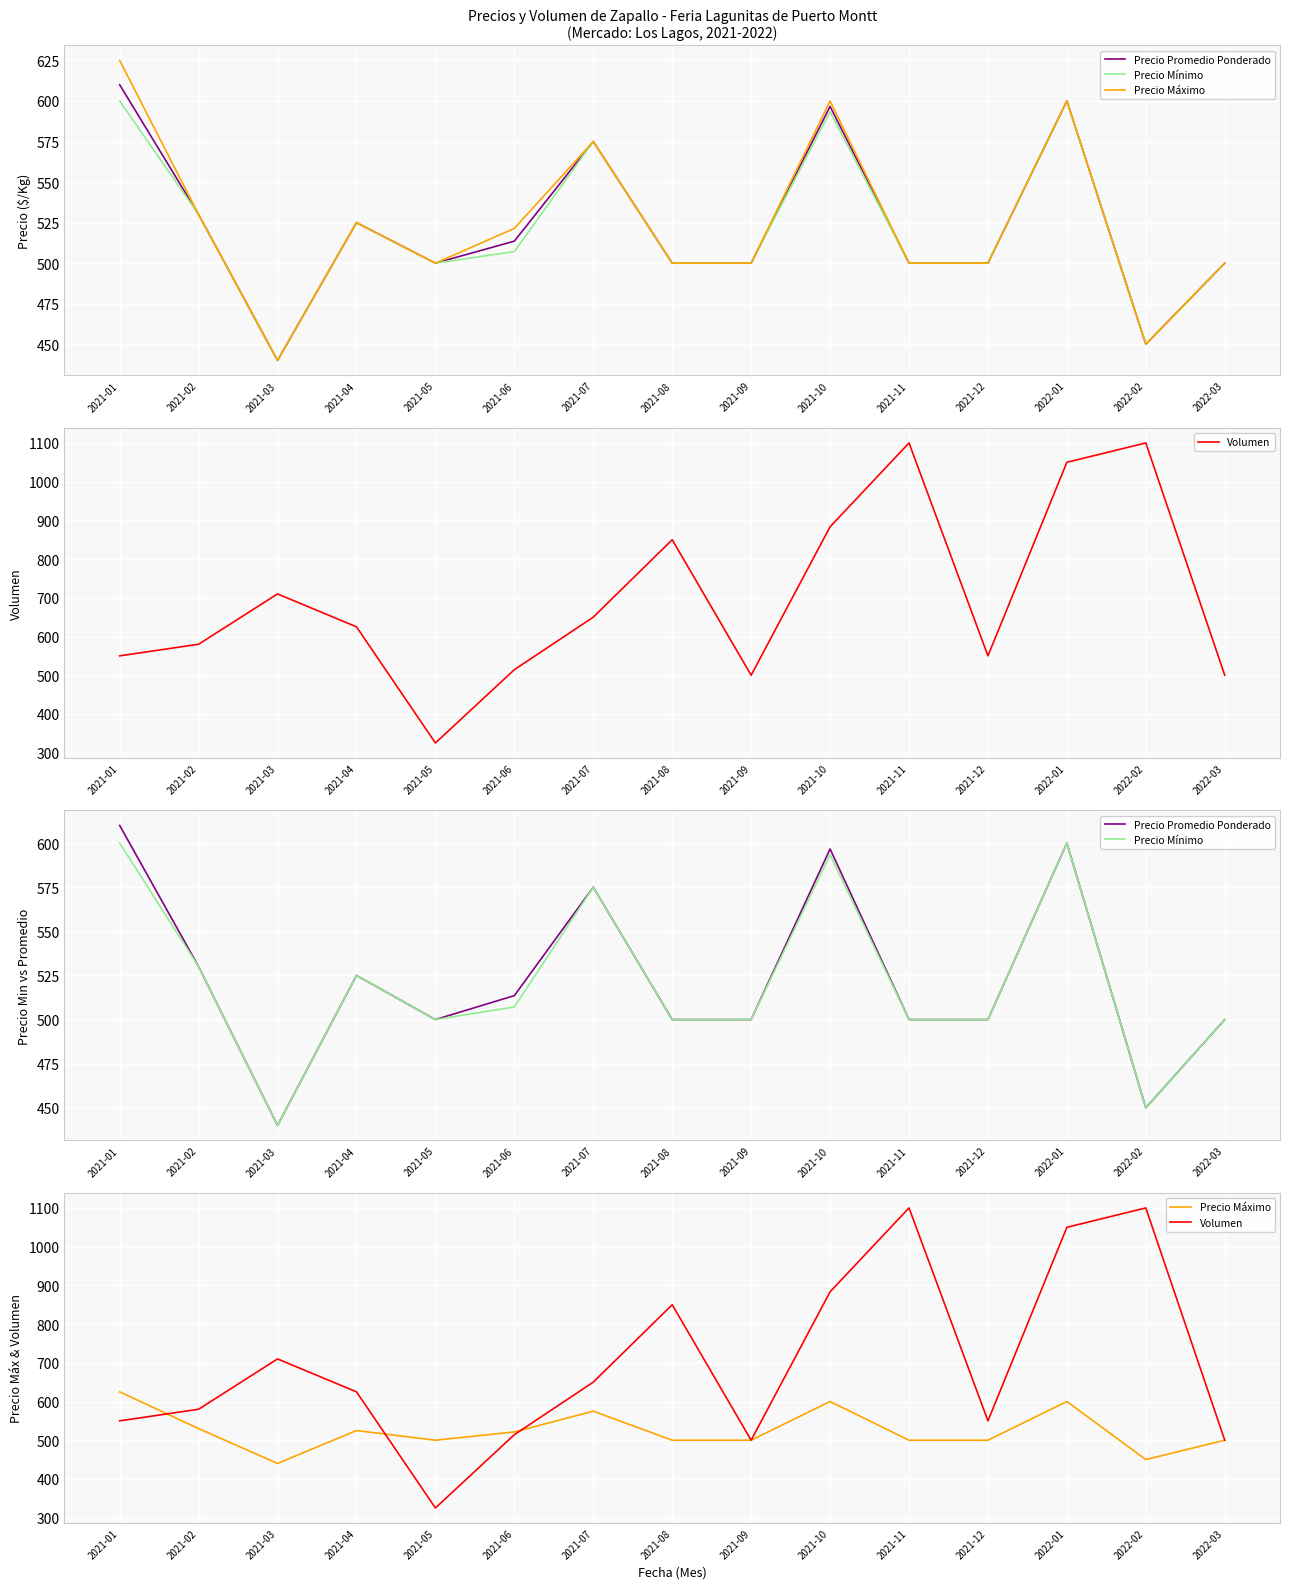

Reading left to right, transcribe all the data shown in this chart.

Precio Promedio Ponderado: 2021-01=610.0	2021-02=530.0	2021-03=440.0	2021-04=525.0	2021-05=500.0	2021-06=513.6	2021-07=575.0	2021-08=500.0	2021-09=500.0	2021-10=596.7	2021-11=500.0	2021-12=500.0	2022-01=600.0	2022-02=450.0	2022-03=500.0
Precio Mínimo: 2021-01=600.0	2021-02=530.0	2021-03=440.0	2021-04=525.0	2021-05=500.0	2021-06=507.1	2021-07=575.0	2021-08=500.0	2021-09=500.0	2021-10=593.3	2021-11=500.0	2021-12=500.0	2022-01=600.0	2022-02=450.0	2022-03=500.0
Precio Máximo: 2021-01=625.0	2021-02=530.0	2021-03=440.0	2021-04=525.0	2021-05=500.0	2021-06=521.4	2021-07=575.0	2021-08=500.0	2021-09=500.0	2021-10=600.0	2021-11=500.0	2021-12=500.0	2022-01=600.0	2022-02=450.0	2022-03=500.0
Volumen: 2021-01=550.0	2021-02=580.0	2021-03=710.0	2021-04=625.0	2021-05=325.0	2021-06=514.3	2021-07=650.0	2021-08=850.0	2021-09=500.0	2021-10=883.3	2021-11=1100.0	2021-12=550.0	2022-01=1050.0	2022-02=1100.0	2022-03=500.0